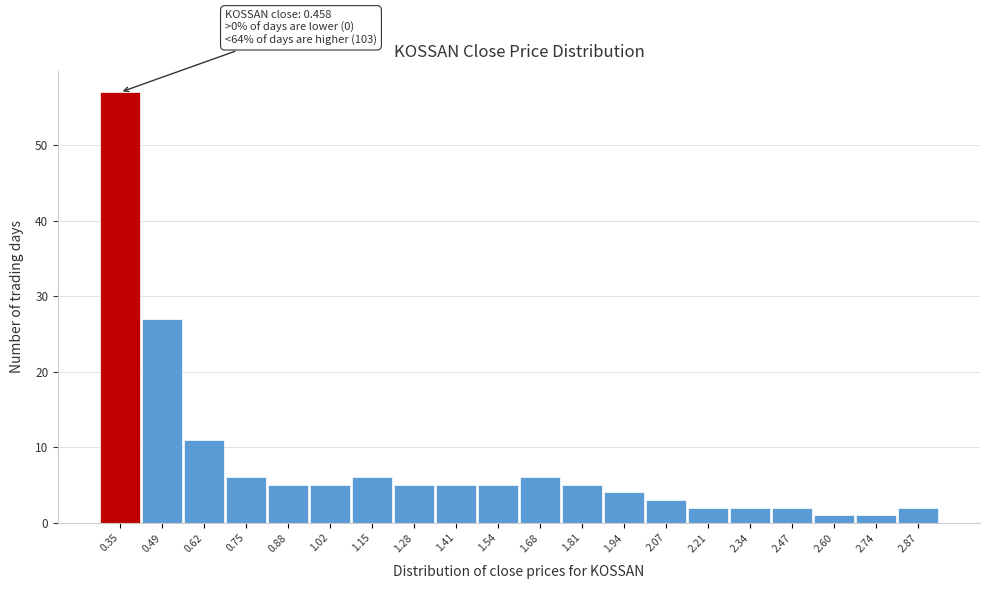

Reading left to right, list all the values displayed in this chart.

57	27	11	6	5	5	6	5	5	5	6	5	4	3	2	2	2	1	1	2